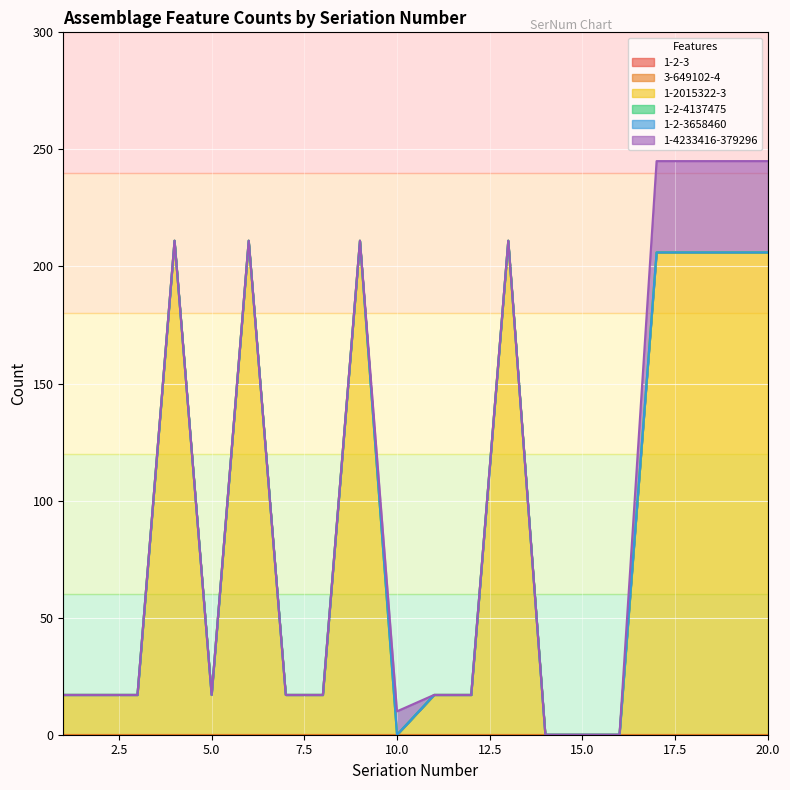

Which series has the largest total across all categories?

1-2015322-3